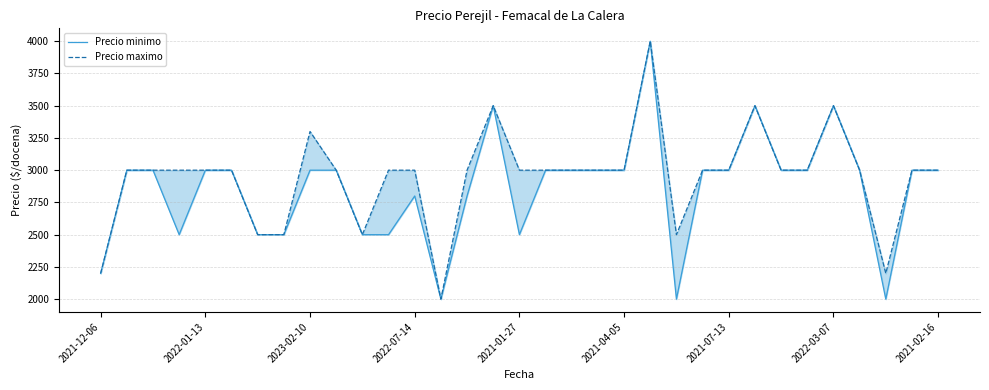

Rank the series by their maximum value, from lowest to highest.

Precio minimo, Precio maximo